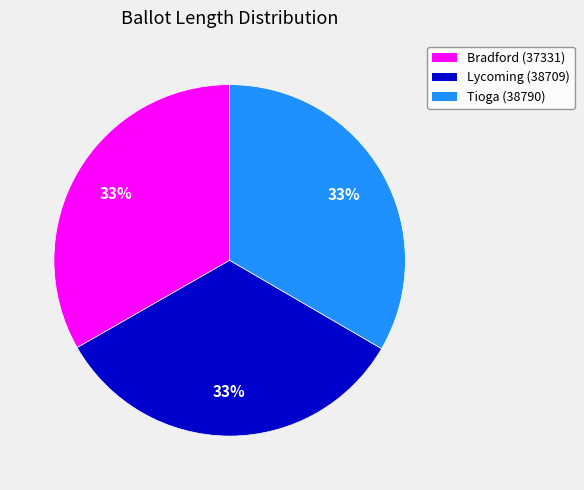

To the nearest percent, what percentage of the pie is Bradford (37331)?

33%